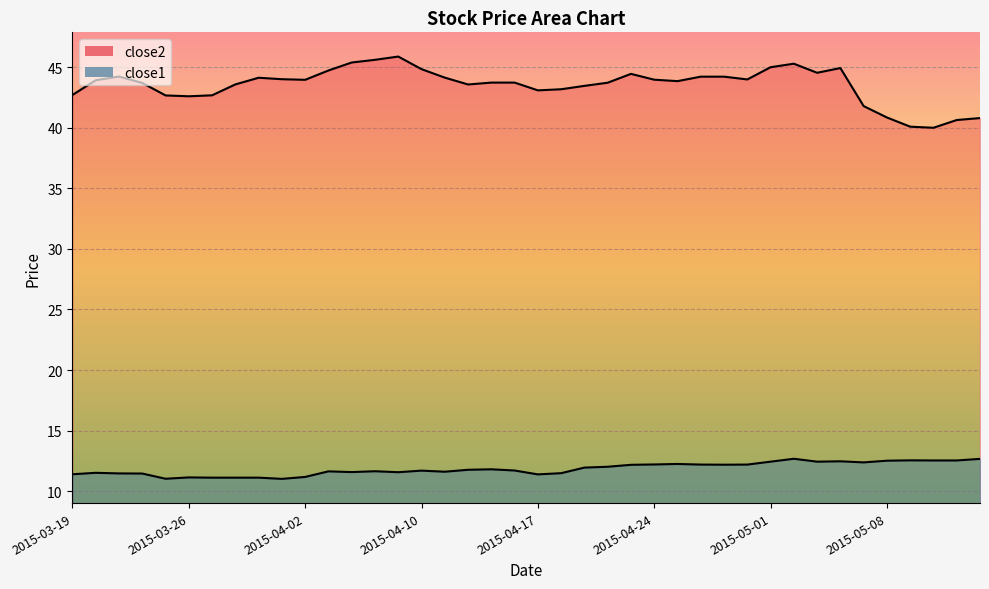

What is the value of the close1 point at the 2nd from the left?

11.5